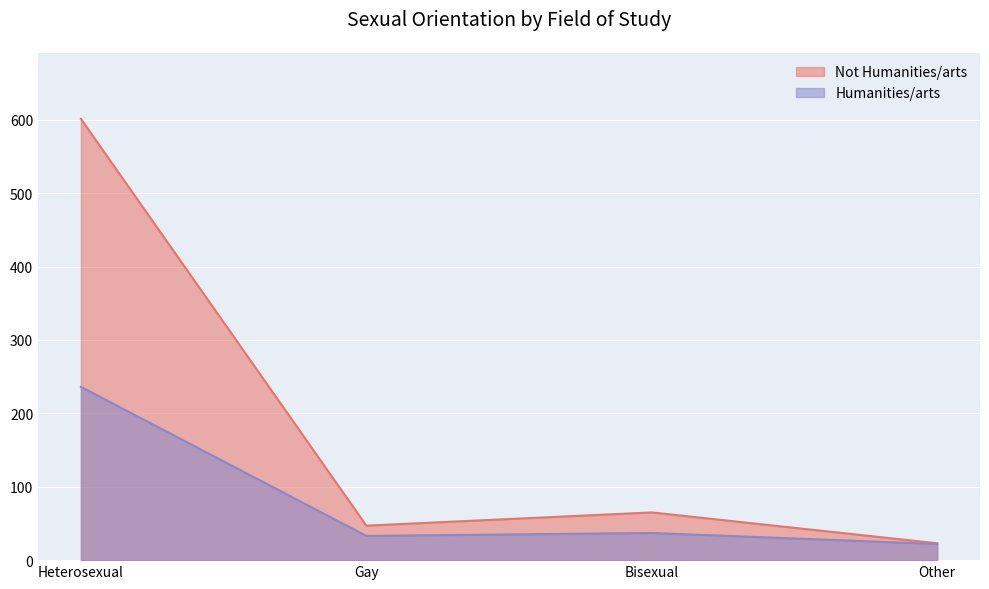

True or false: Humanities/arts and Not Humanities/arts intersect in this chart.

False